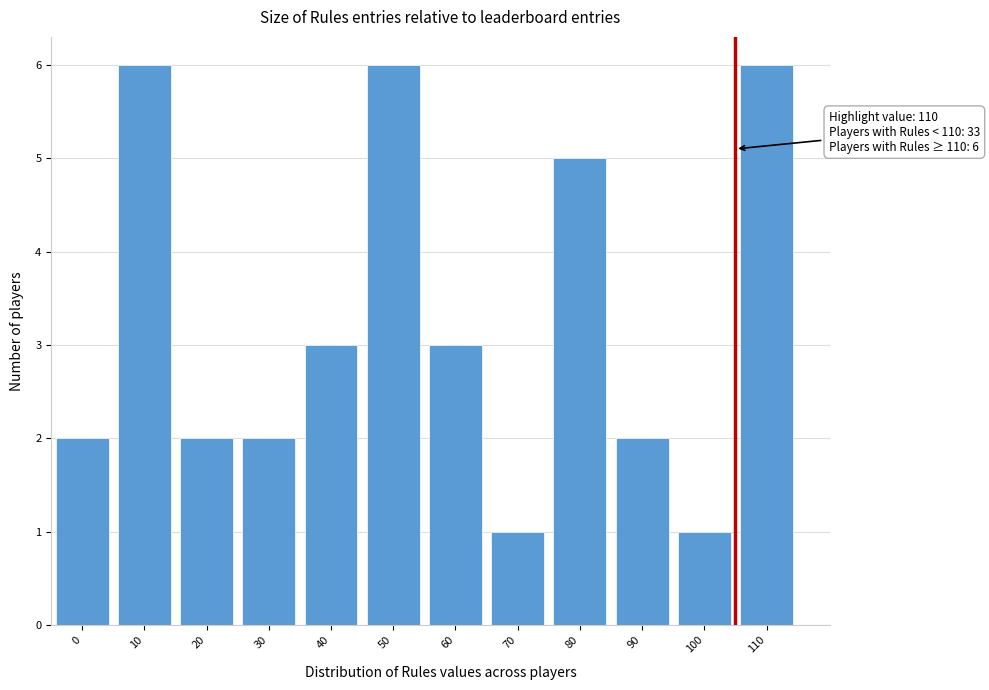

Reading right to left, extract all data points from this chart.

110=6	100=1	90=2	80=5	70=1	60=3	50=6	40=3	30=2	20=2	10=6	0=2